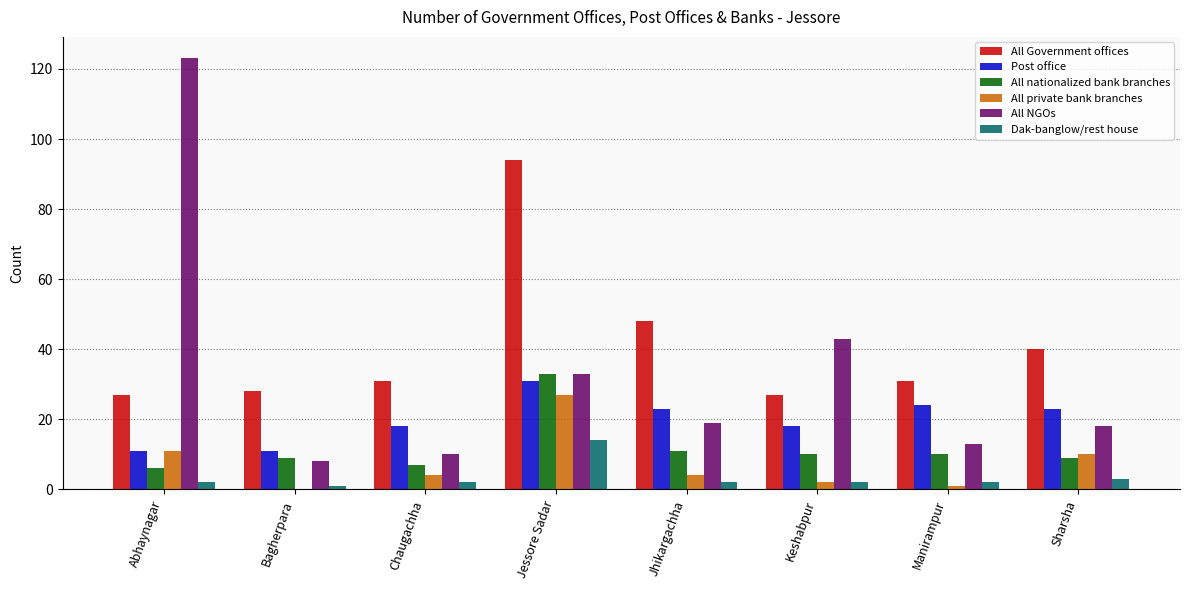

Between Jessore Sadar and Jhikargachha, which series saw the biggest shift?

All Government offices